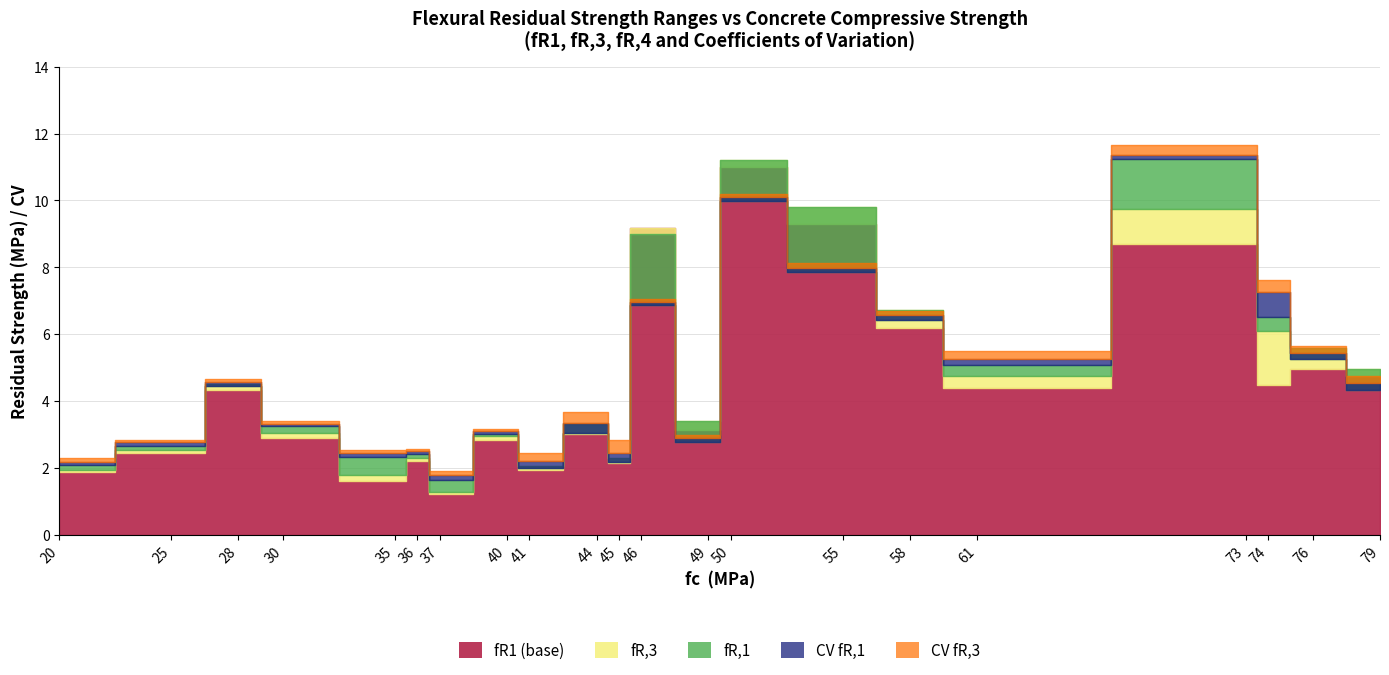

The value of fR3 at 79 is 7.9. True or false?

False